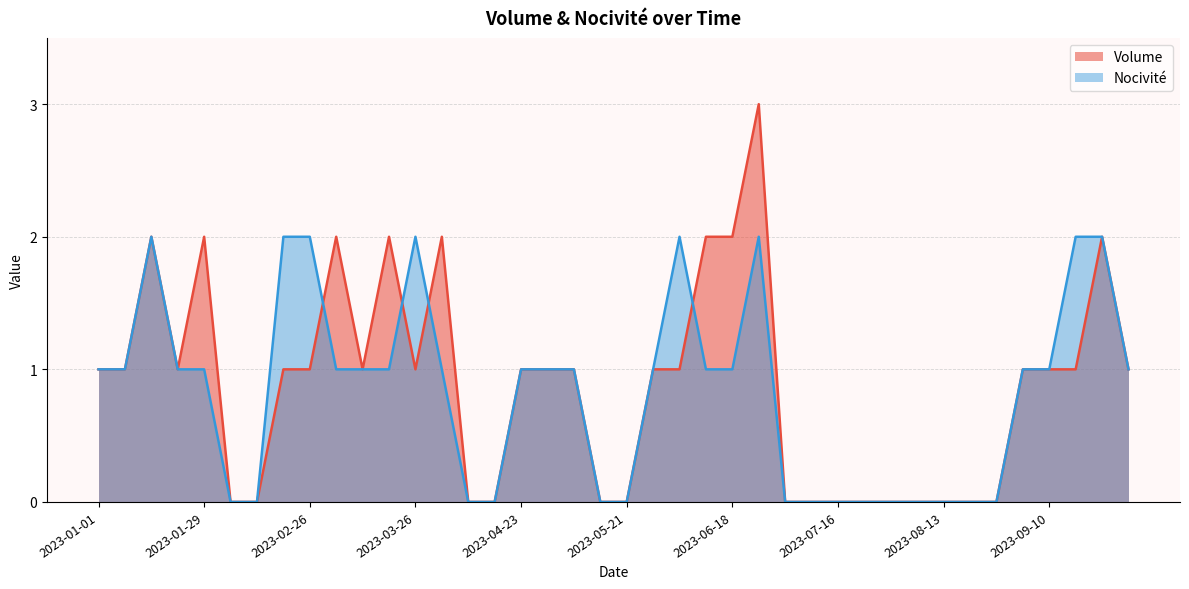

Which series changed the most between 2023-01-29 and 2023-05-14?

Volume